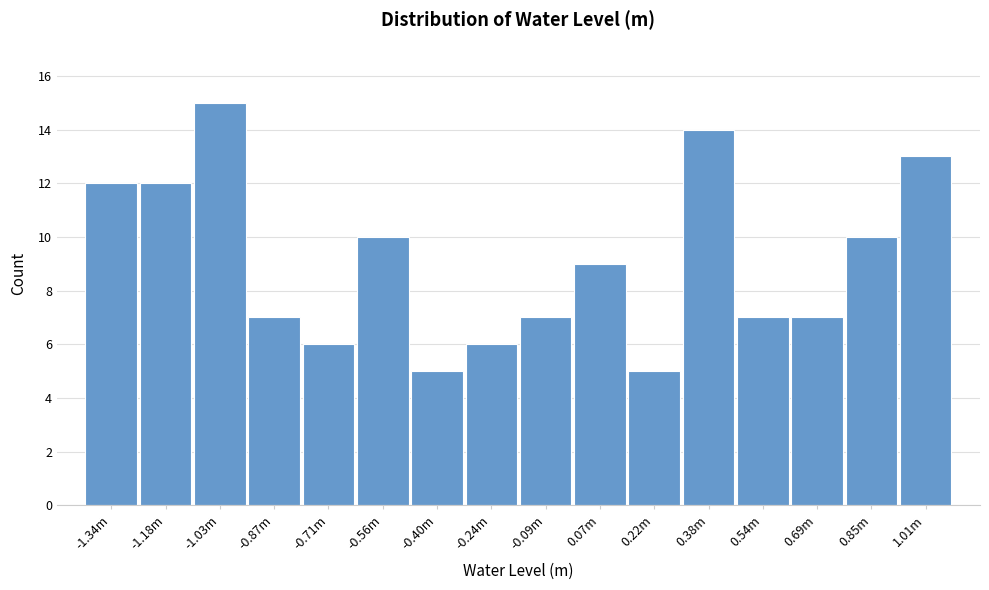

Reading left to right, what are all the values shown in this chart?

-1.34m=12	-1.18m=12	-1.03m=15	-0.87m=7	-0.71m=6	-0.56m=10	-0.40m=5	-0.24m=6	-0.09m=7	0.07m=9	0.22m=5	0.38m=14	0.54m=7	0.69m=7	0.85m=10	1.01m=13